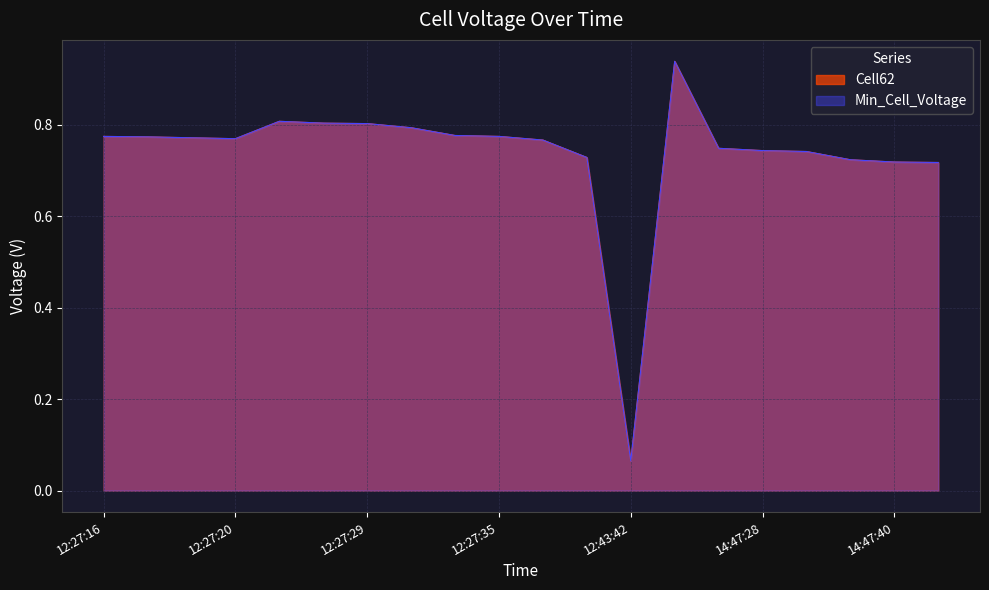

True or false: Cell62 and Min_Cell_Voltage intersect in this chart.

False